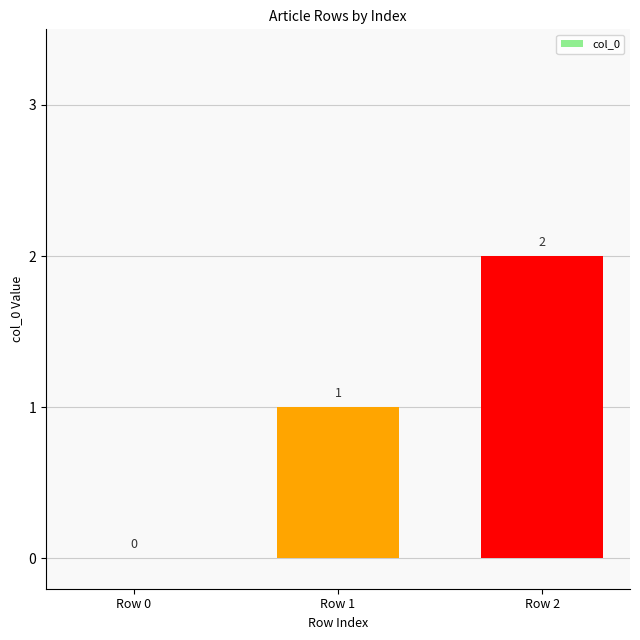

Reading left to right, extract all data points from this chart.

0	1	2